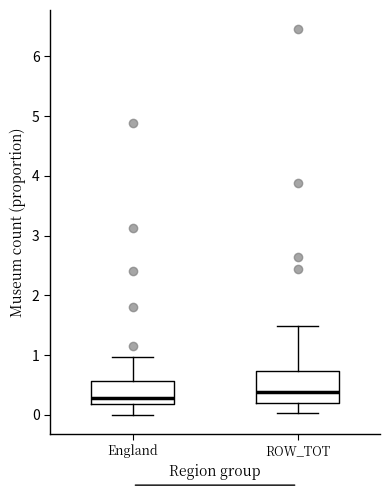

Where is the upper edge of the box for England on the y-axis? The values are not printed on the chart, so give them approximately, as read against the axis.

0.6